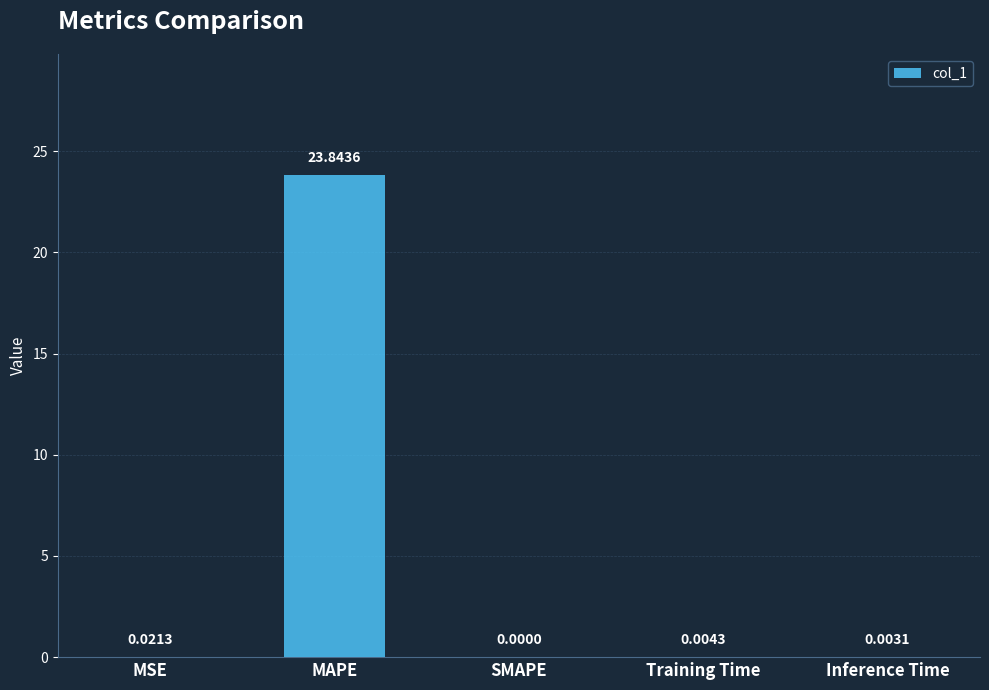

What is the sum of all values?

23.9